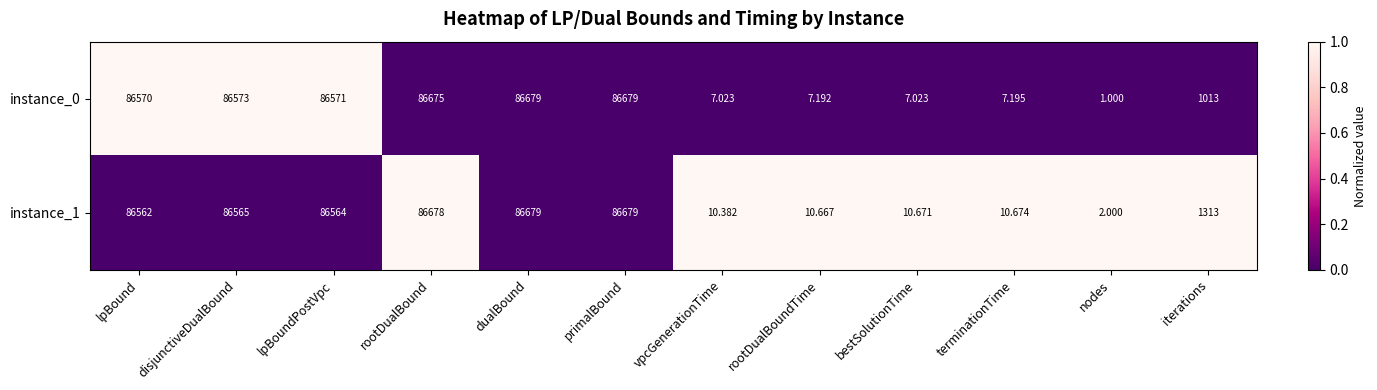

Which series changed the most between vpcGenerationTime and nodes?

instance_1